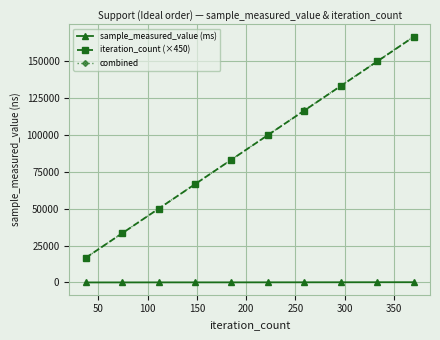

Which series has the widest spread of values?

combined